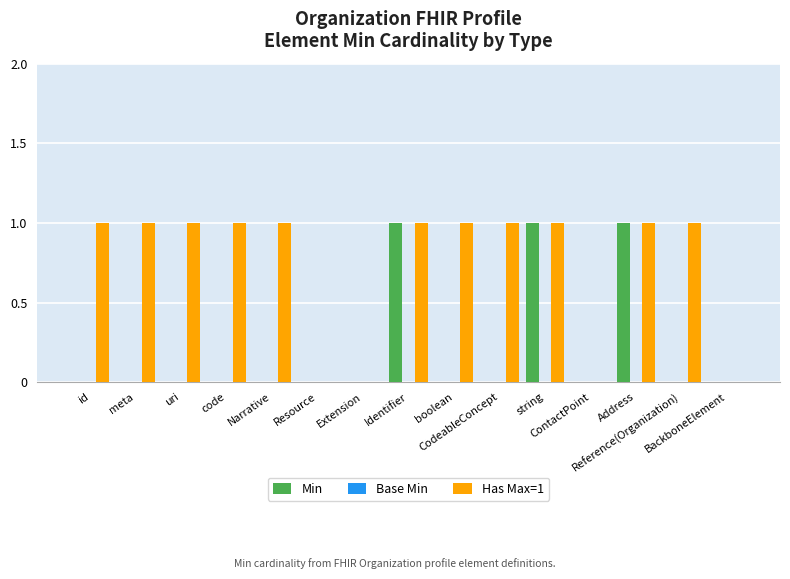

What is the spread (max minus min) of values at id?

1